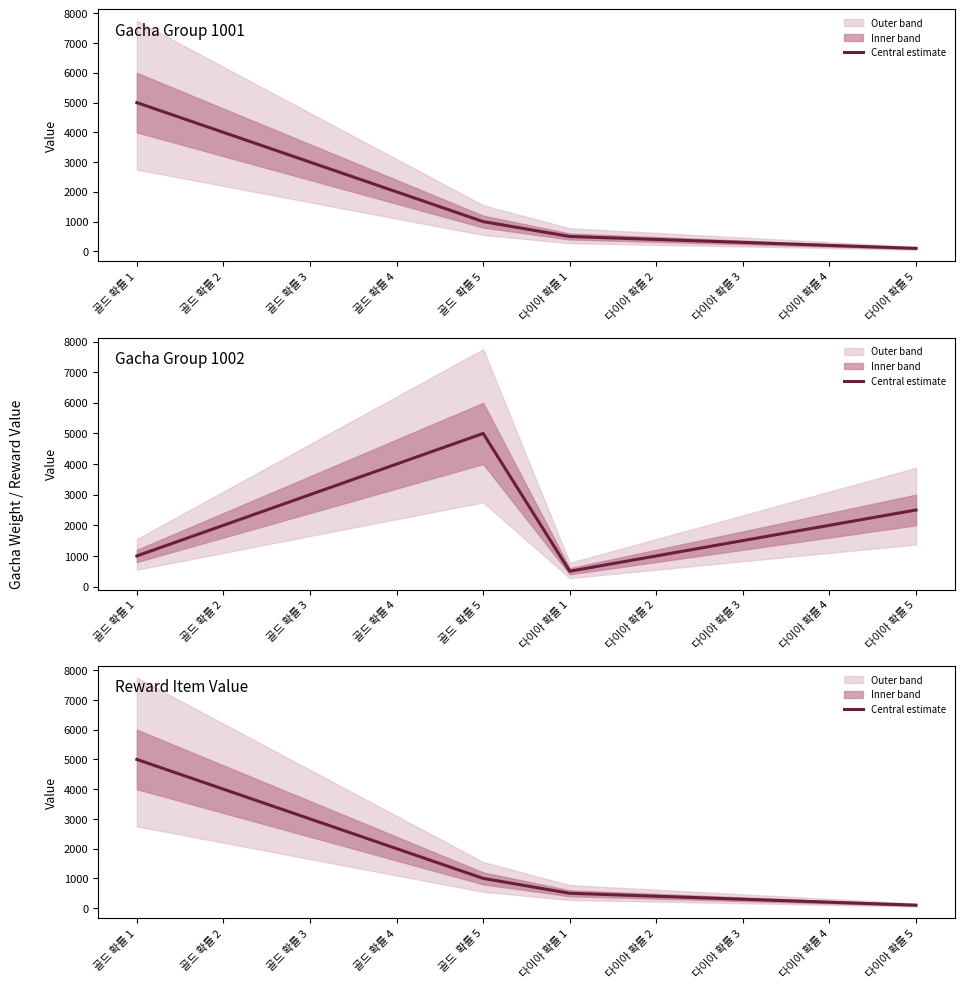

List the labels in order of value, largest first.

골드 확률 1, 골드 확률 2, 골드 확률 3, 골드 확률 4, 골드  확률 5, 다이아 확률 1, 다이아 확률 2, 다이아 확률 3, 다이아 확률 4, 다이아 확률 5